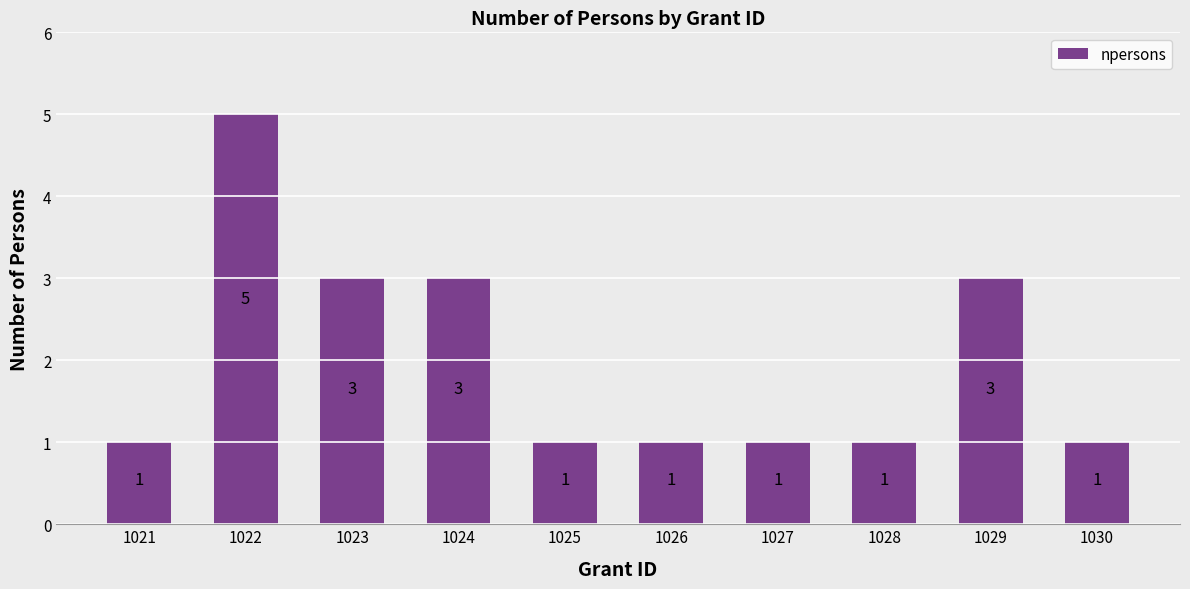

Which has a higher value, 1022 or 1028?

1022